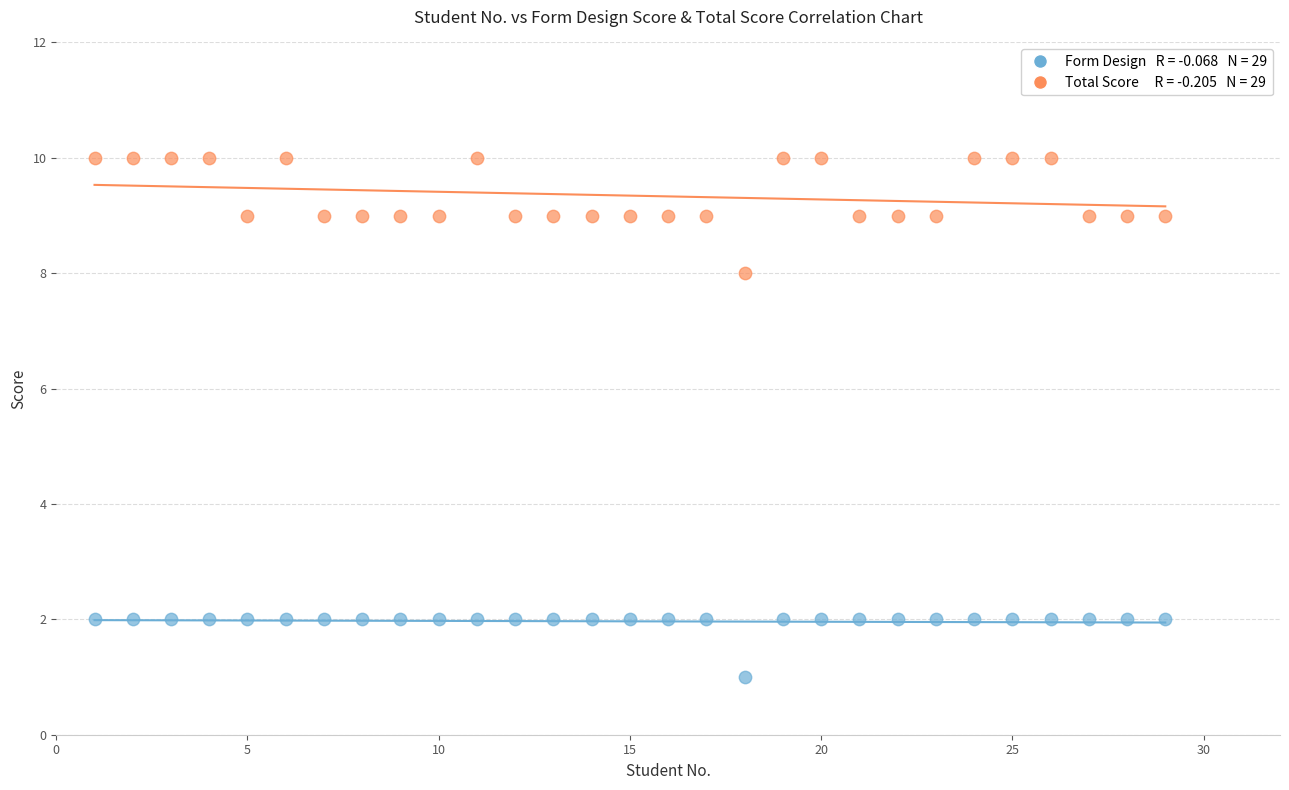

Across all data points, what is the range of X values (max minus min)?

28